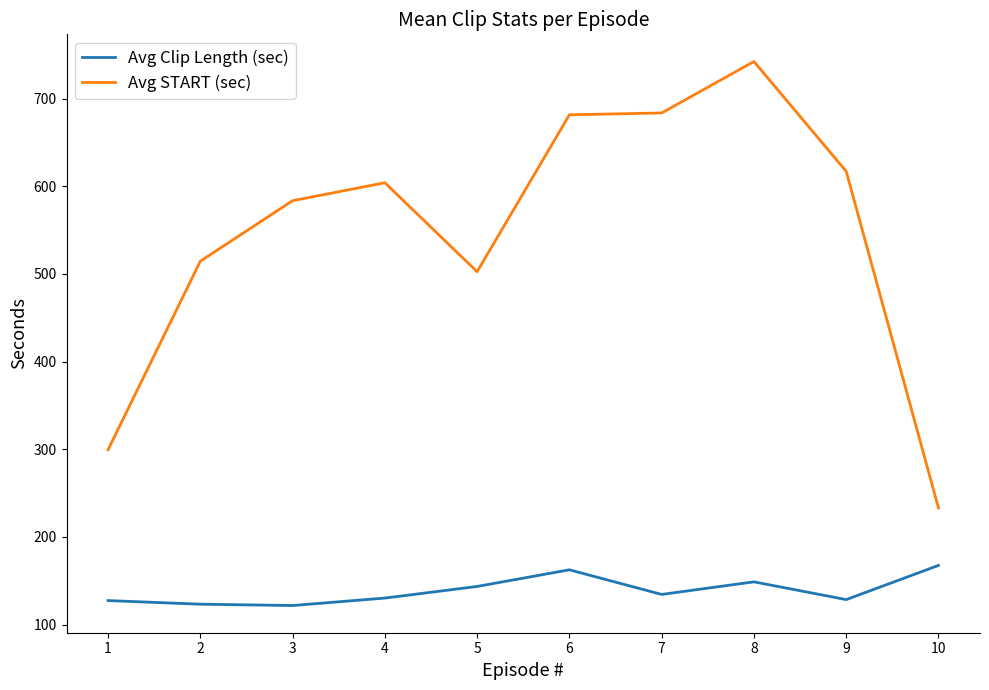

True or false: Avg Clip Length (sec) and Avg START (sec) cross at least once.

False